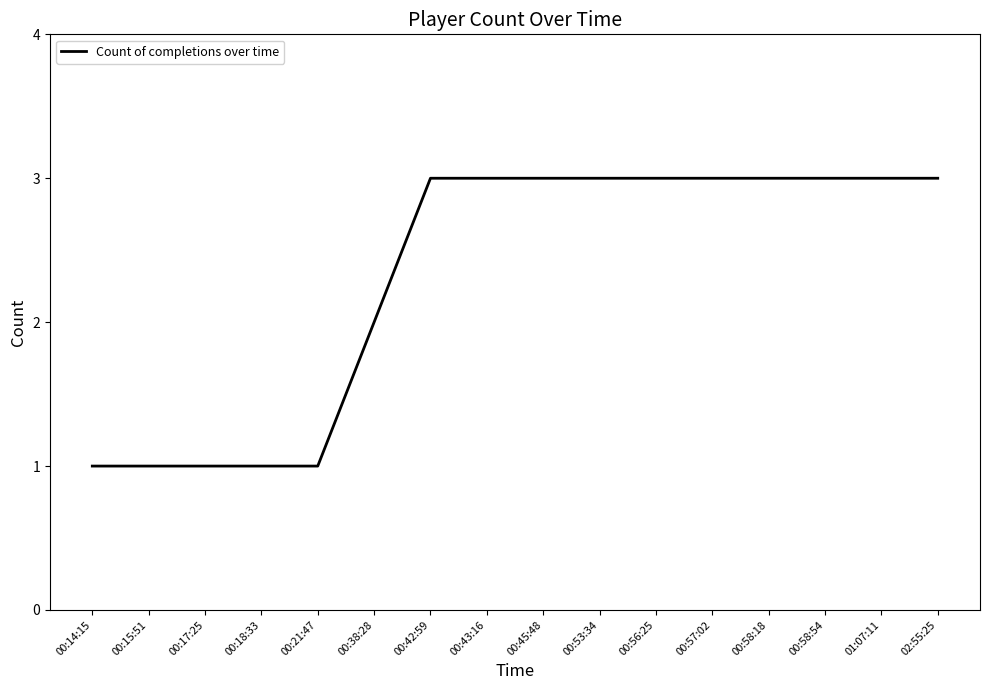

What is the ratio of the value at 00:58:54 to the value at 00:42:59?

1.0